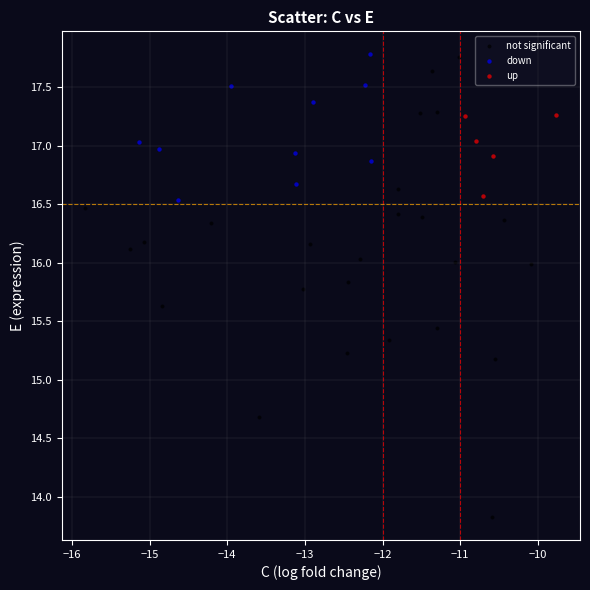

Which series contains the lowest Y value?

not significant